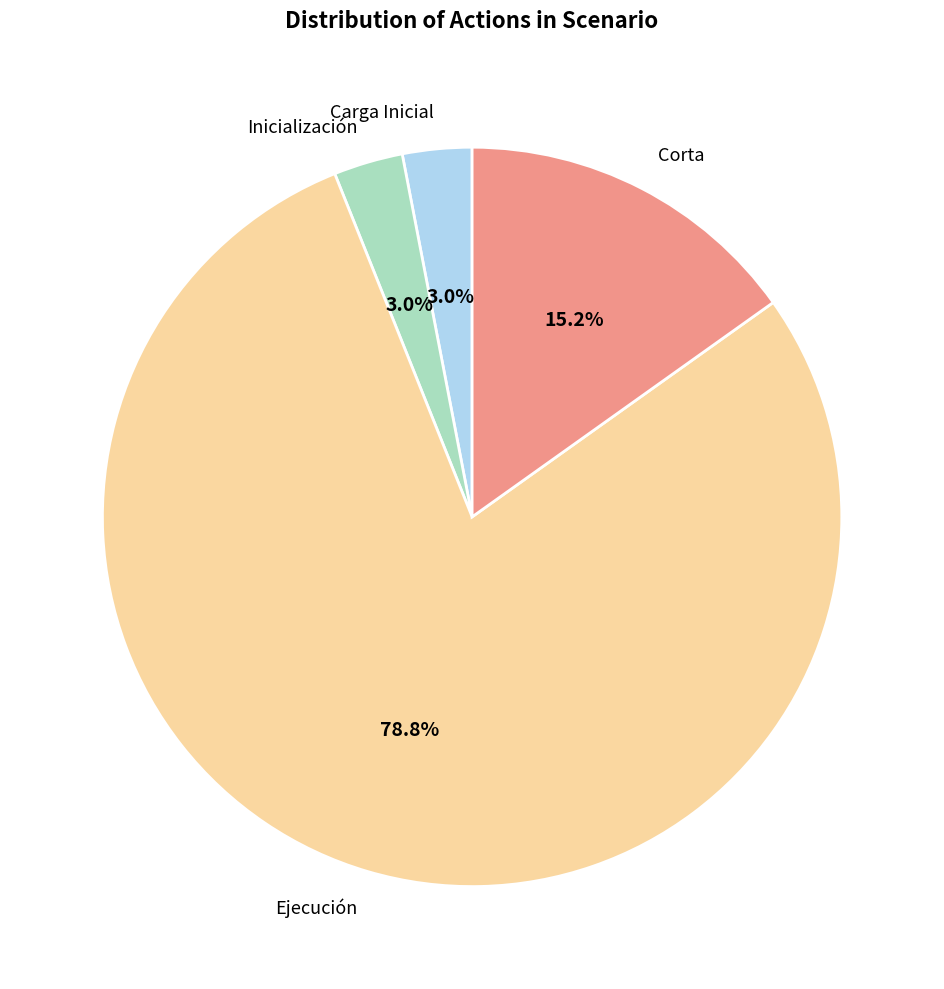

What percentage do Carga Inicial and Ejecución together represent?

81.8%